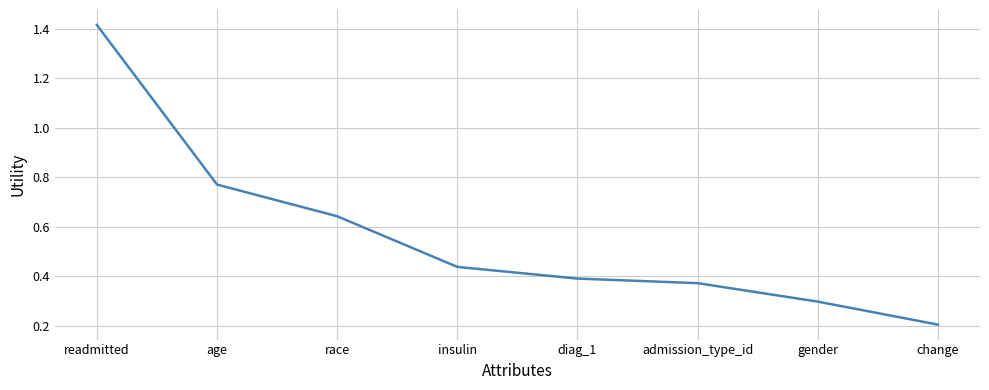

Which category has the highest value across all series?

readmitted